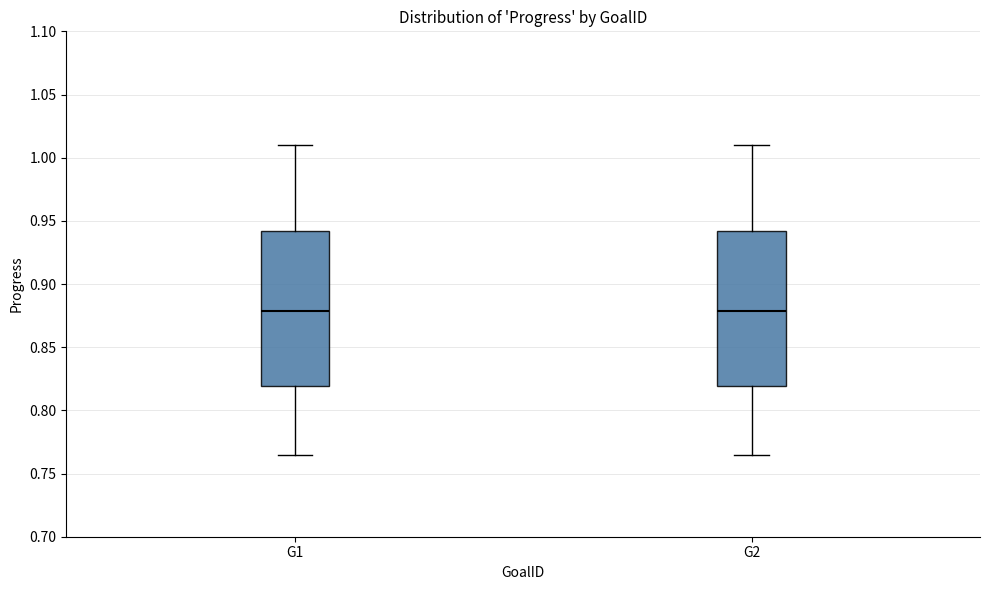

Where is the lower edge of the box for G1 on the y-axis? The values are not printed on the chart, so give them approximately, as read against the axis.

0.820